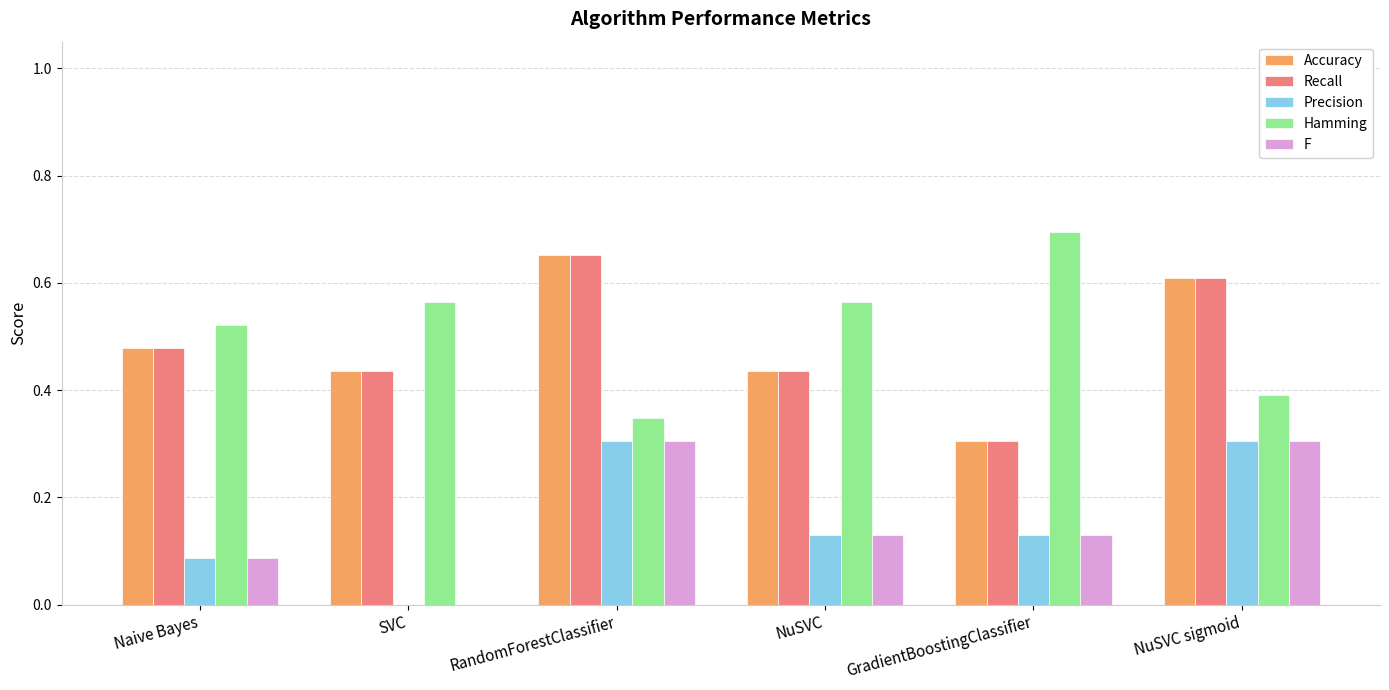

Is the value of Hamming at Naive Bayes greater than the value of Precision at NuSVC sigmoid?

Yes